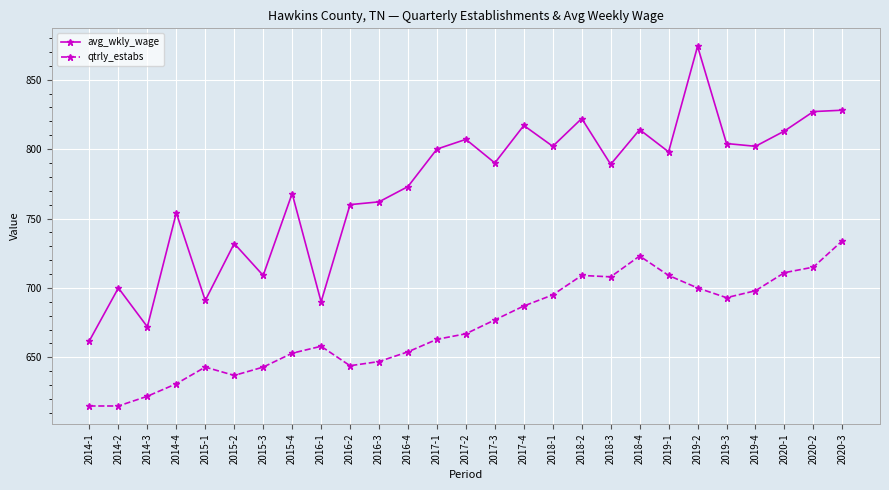

Read the qtrly_estabs value at 2019-1, to the nearest 10.

710